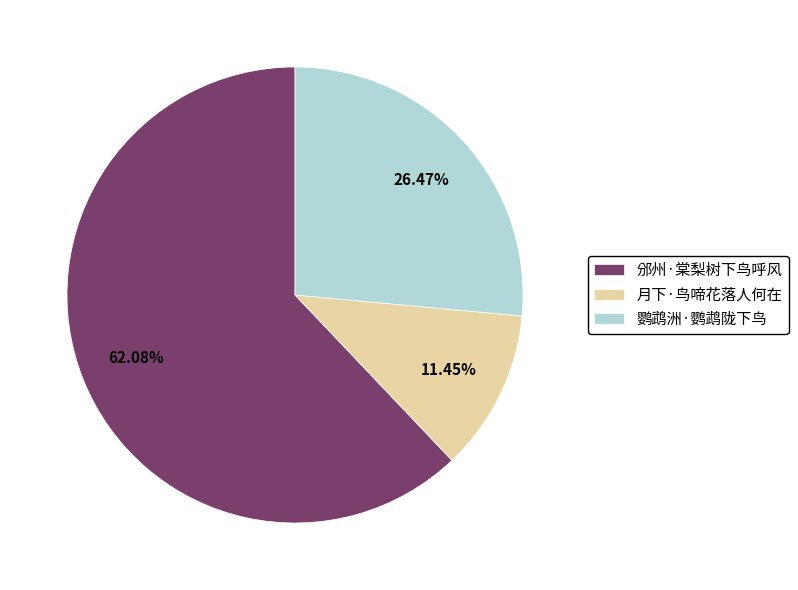

Do 鹦鹉洲·鹦鹉陇下鸟 and 邠州·棠梨树下鸟呼风 together represent more than half of the pie?

Yes